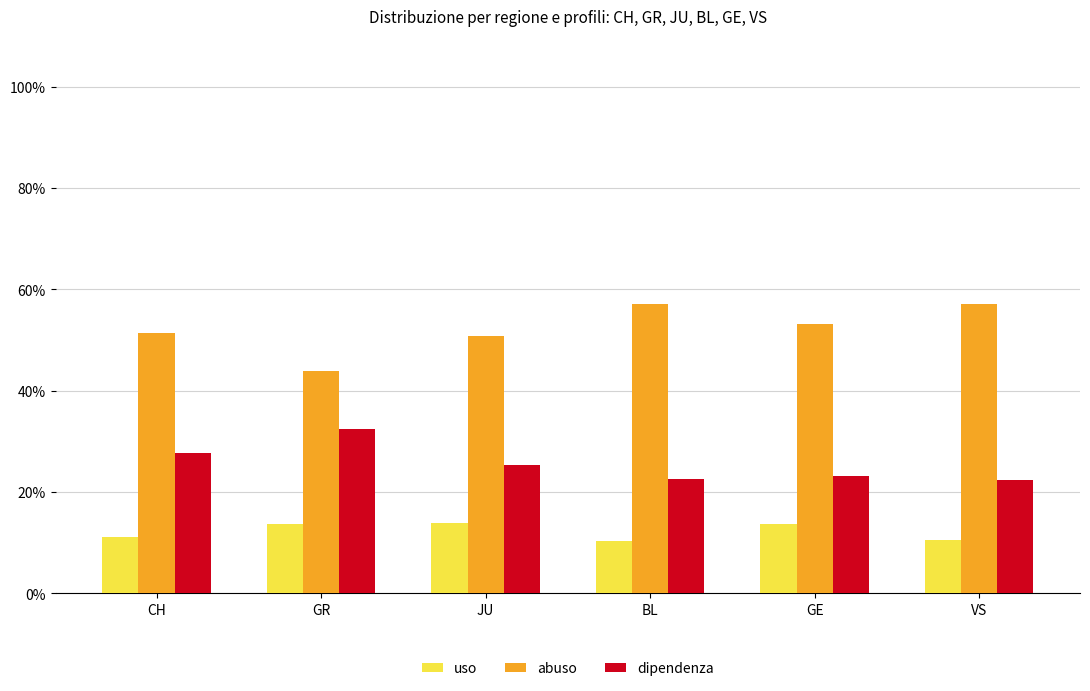

Is it true that abuso equals 15.7 at JU?

False